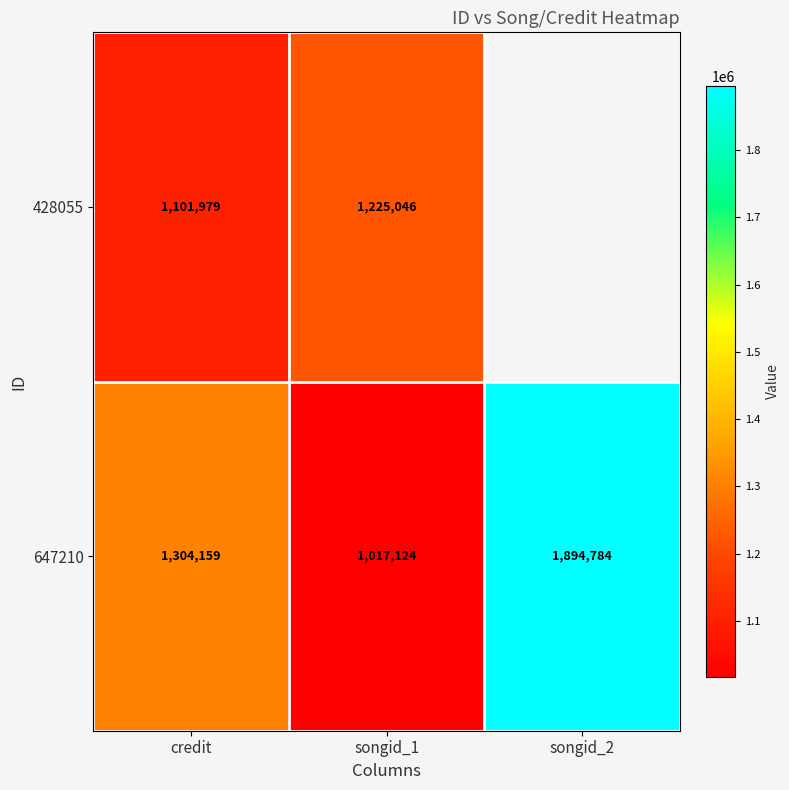

Is it true that 428055 equals 1961337.2 at credit?

False